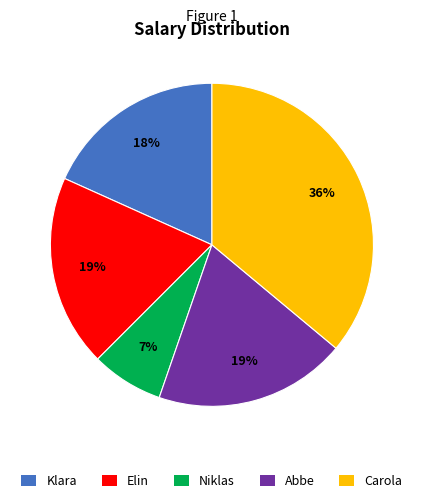

To the nearest percent, what is the average slice percentage?

20%